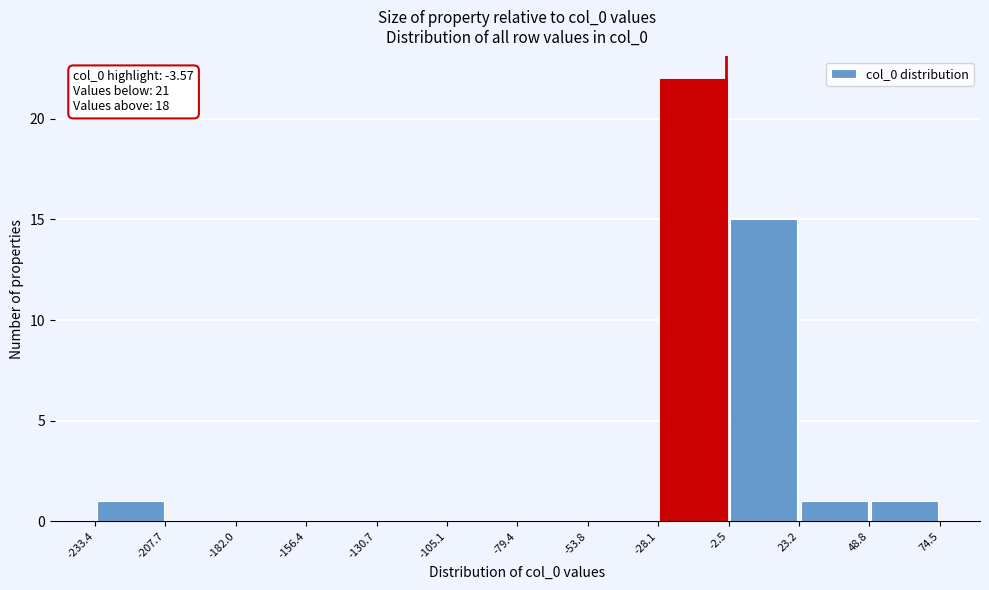

Over which range of the x-axis is the bar tallest?

-28.1 to -2.5